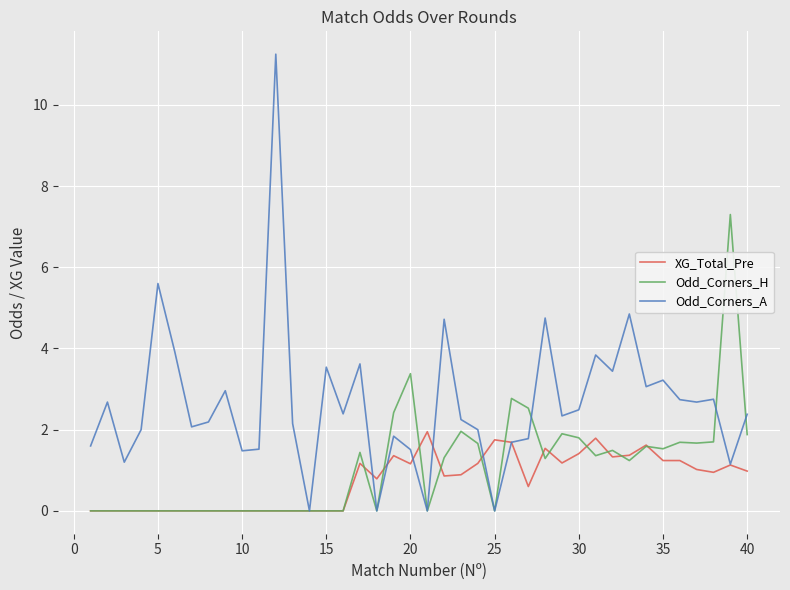

True or false: Odd_Corners_H and XG_Total_Pre cross at least once.

True